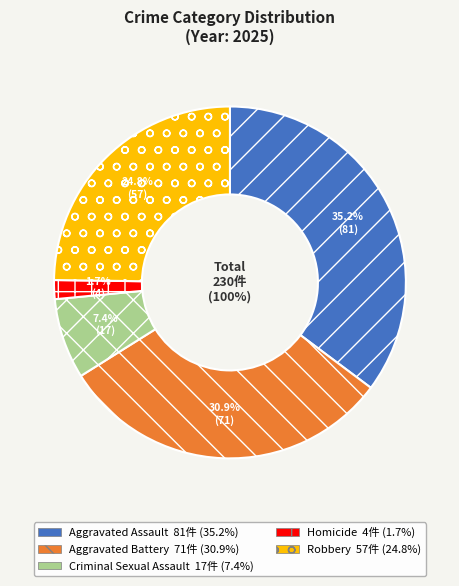

The Aggravated Assault slice represents 35% of the pie. True or false?

True